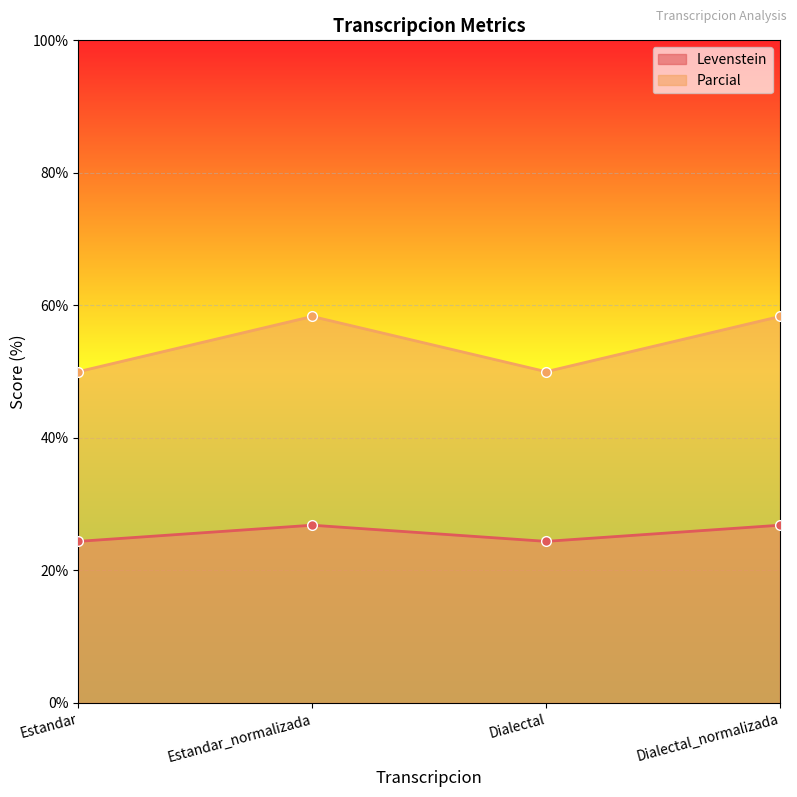

What is the label of the 3rd point from the left?

Dialectal